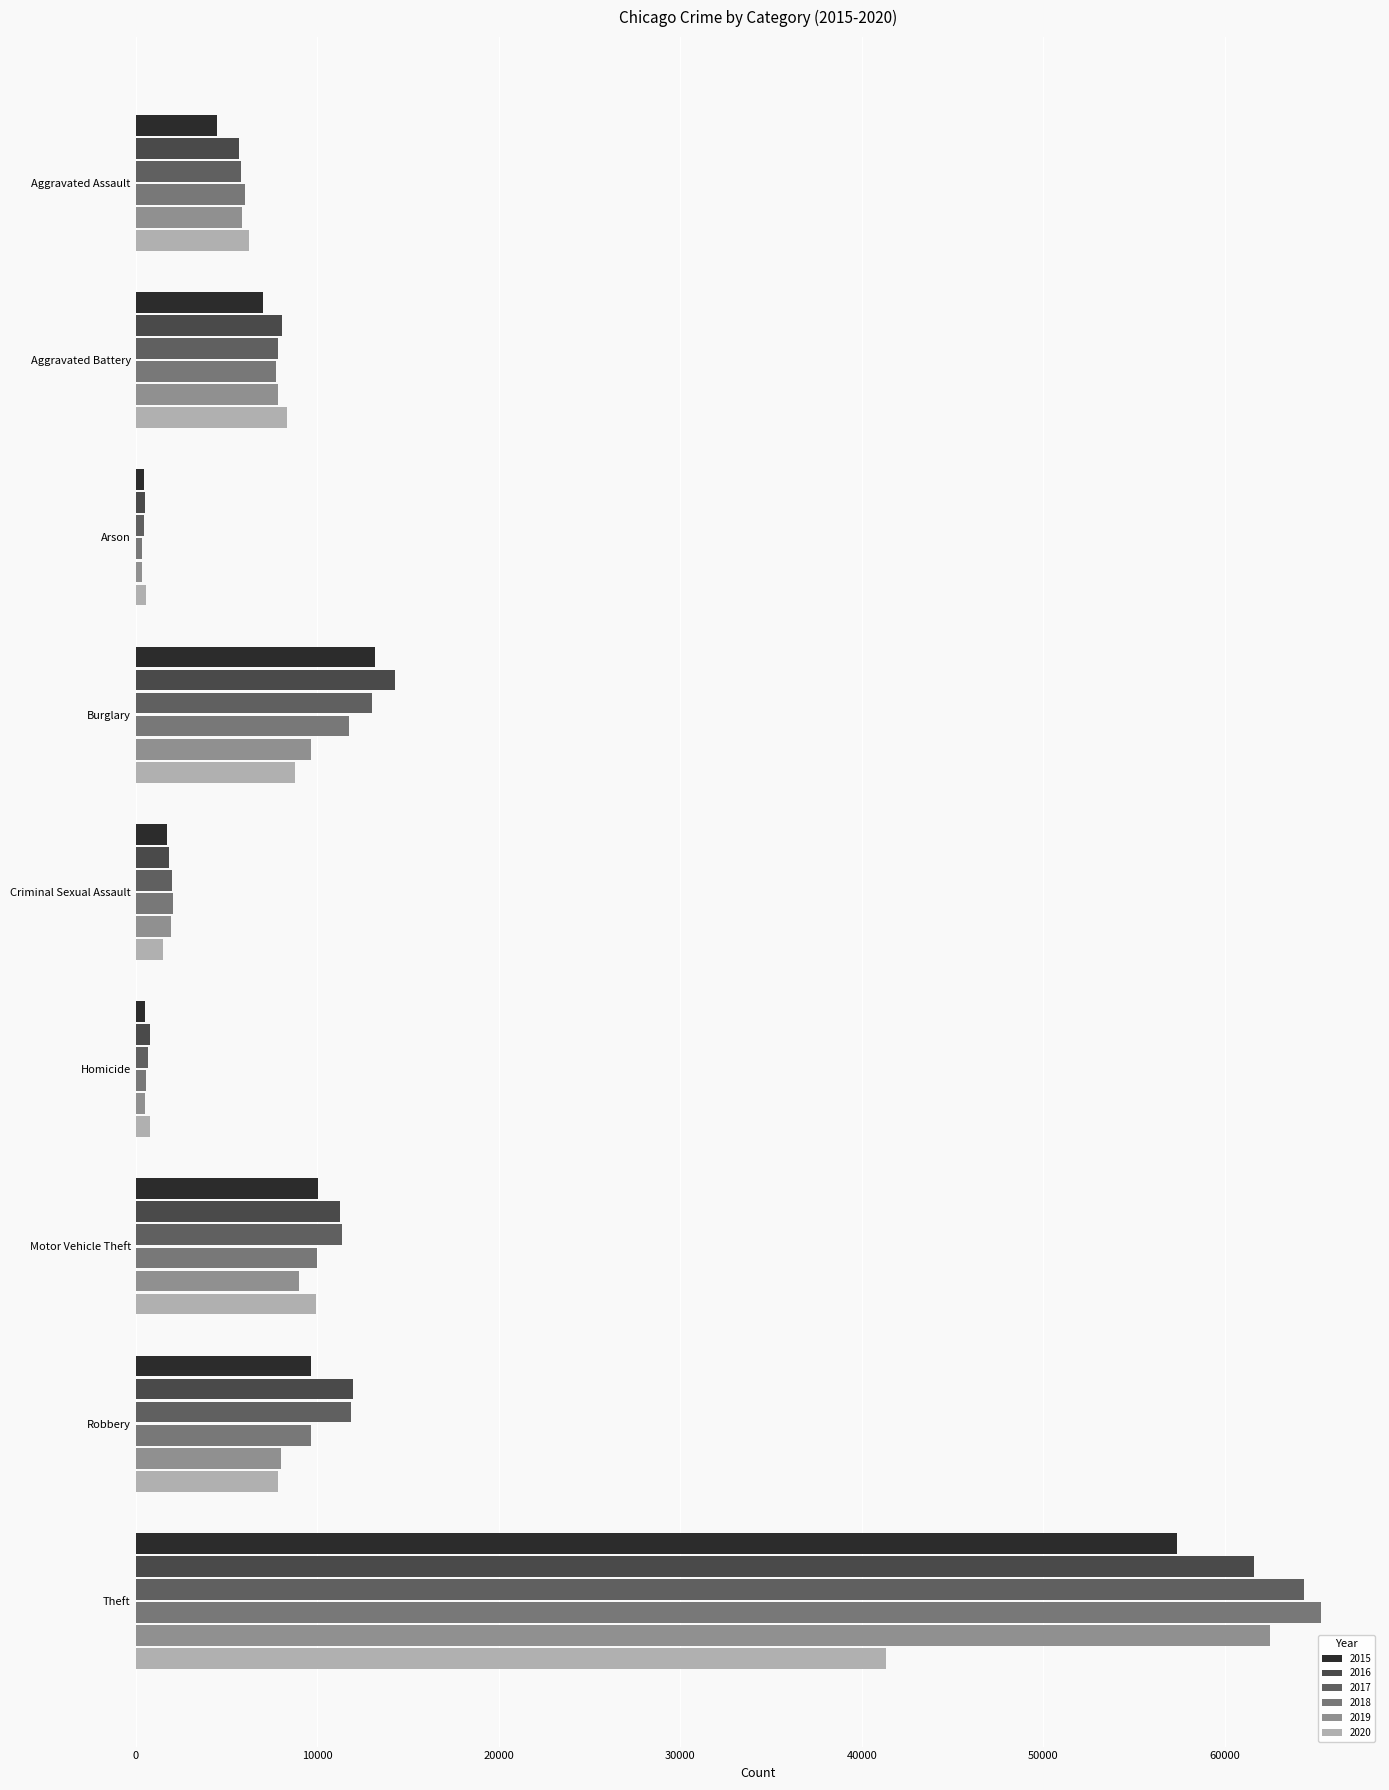

List the labels in order of 2015 value, smallest first.

Arson, Homicide, Criminal Sexual Assault, Aggravated Assault, Aggravated Battery, Robbery, Motor Vehicle Theft, Burglary, Theft